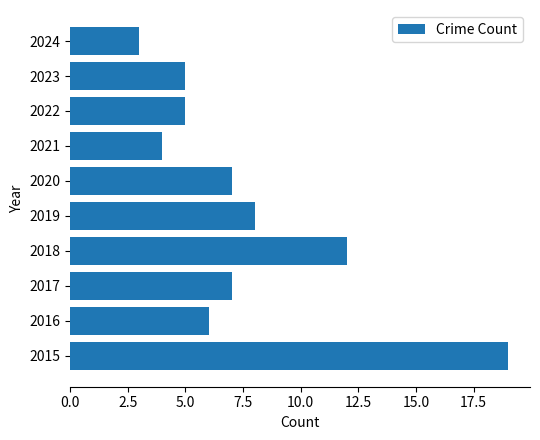

What is the minimum value shown in the chart?

3